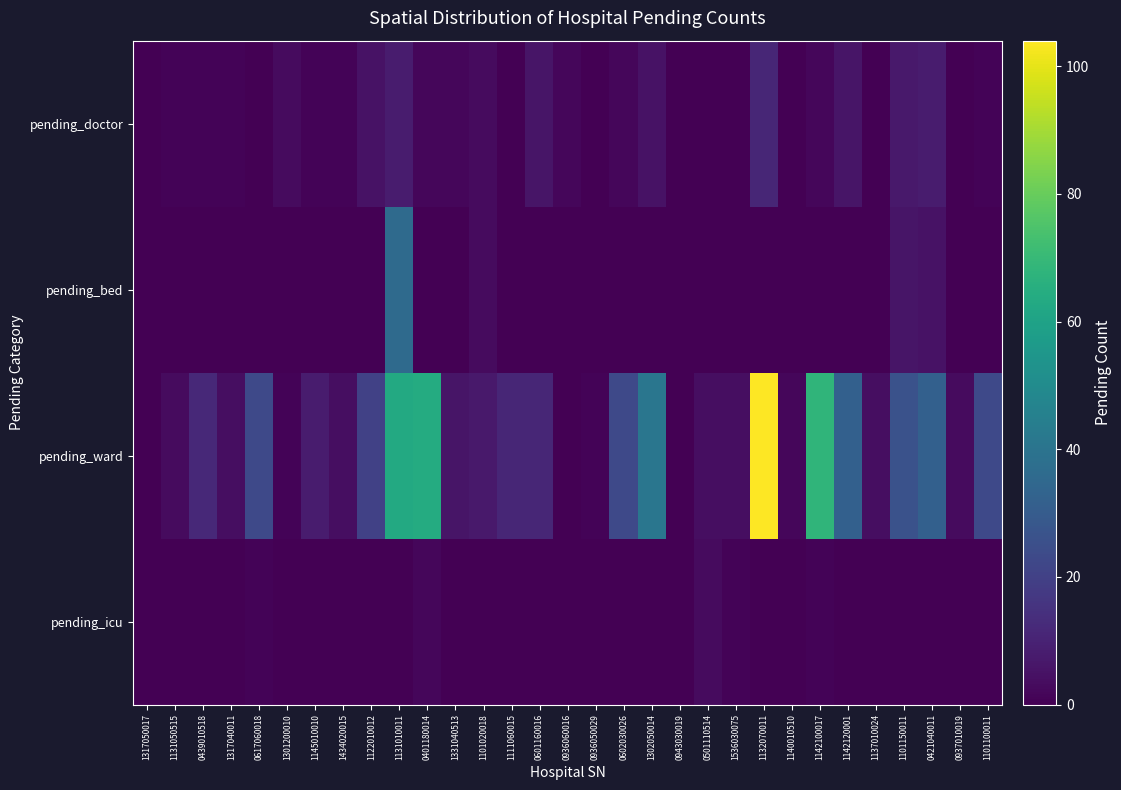

At how many categories does at least one series exceed 92?

1